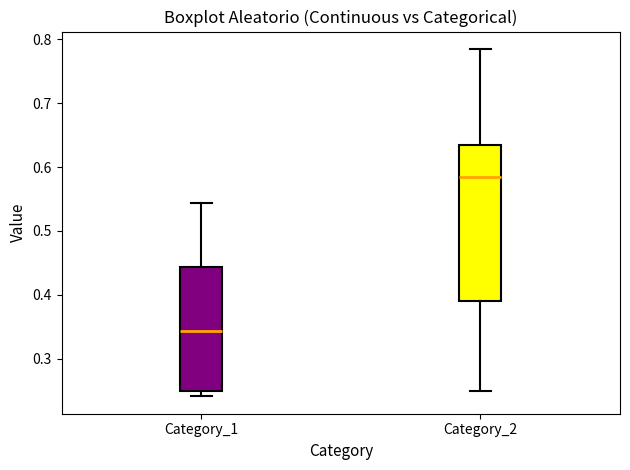

Comparing the boxes themselves (not the whiskers), which one is the tallest?

Category_2